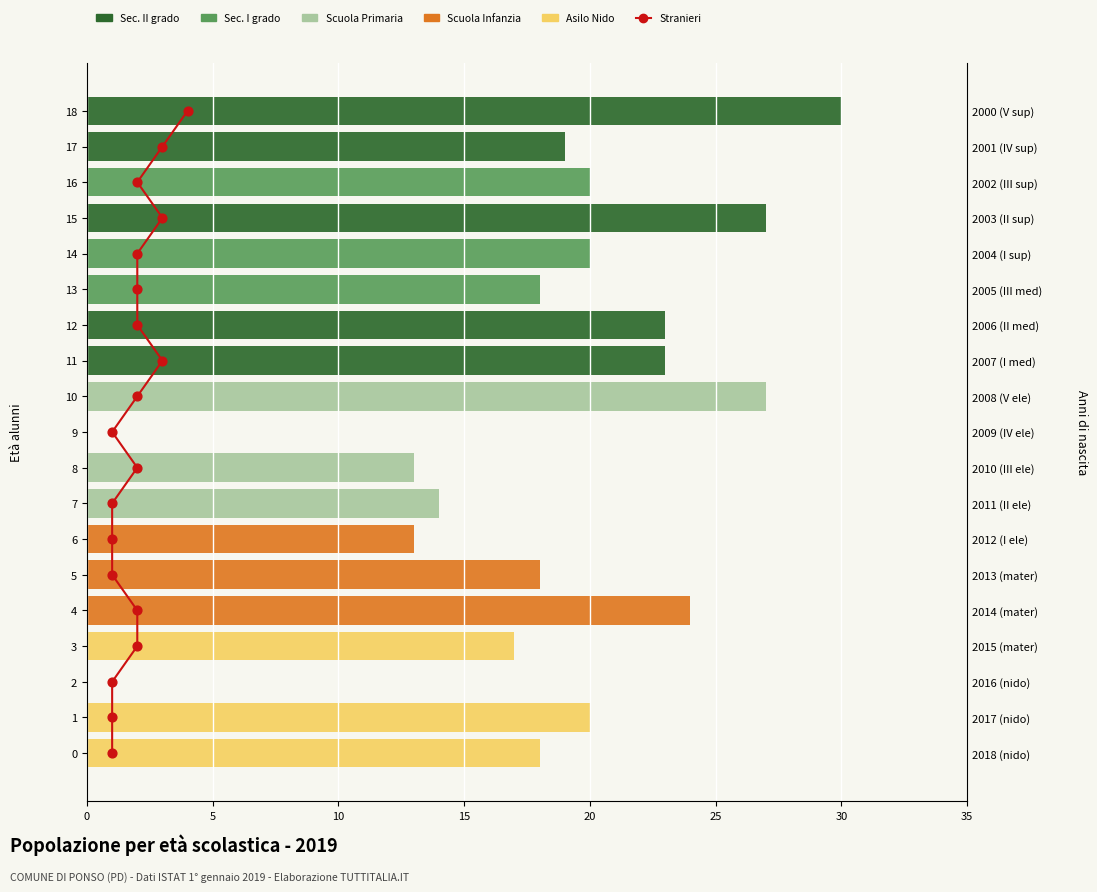

Which series reaches the minimum Y coordinate?

Stranieri